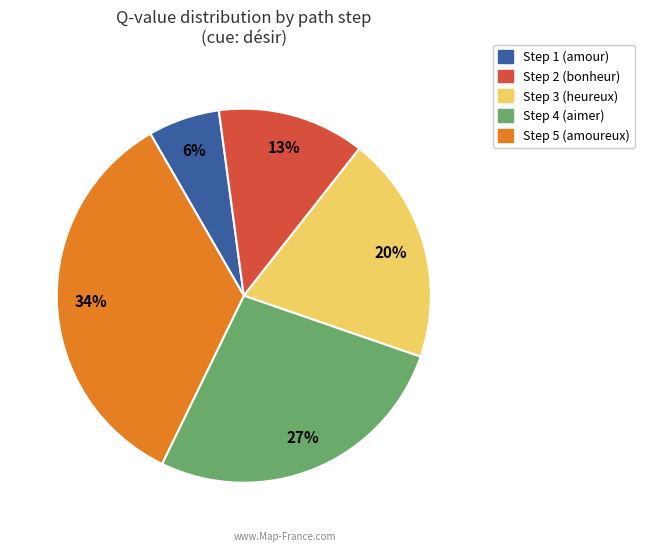

To the nearest percent, what is the difference between the largest and smallest slice percentages?

28%